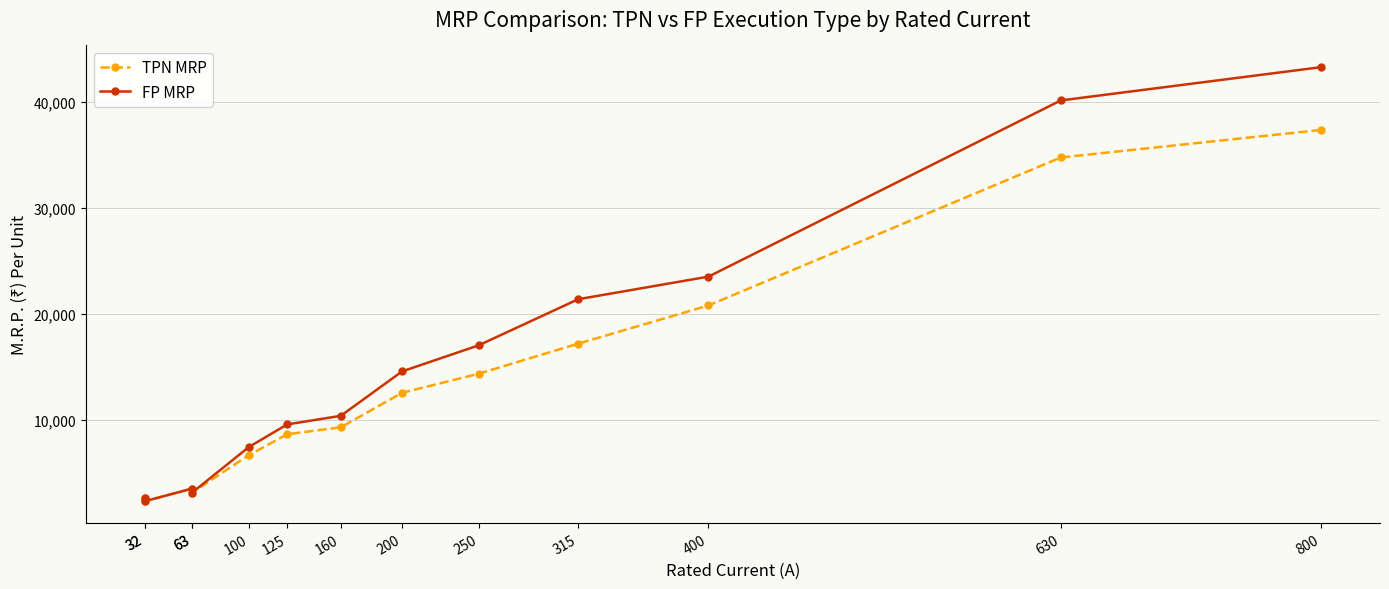

True or false: TPN MRP has a value of 37350 at 800.

True